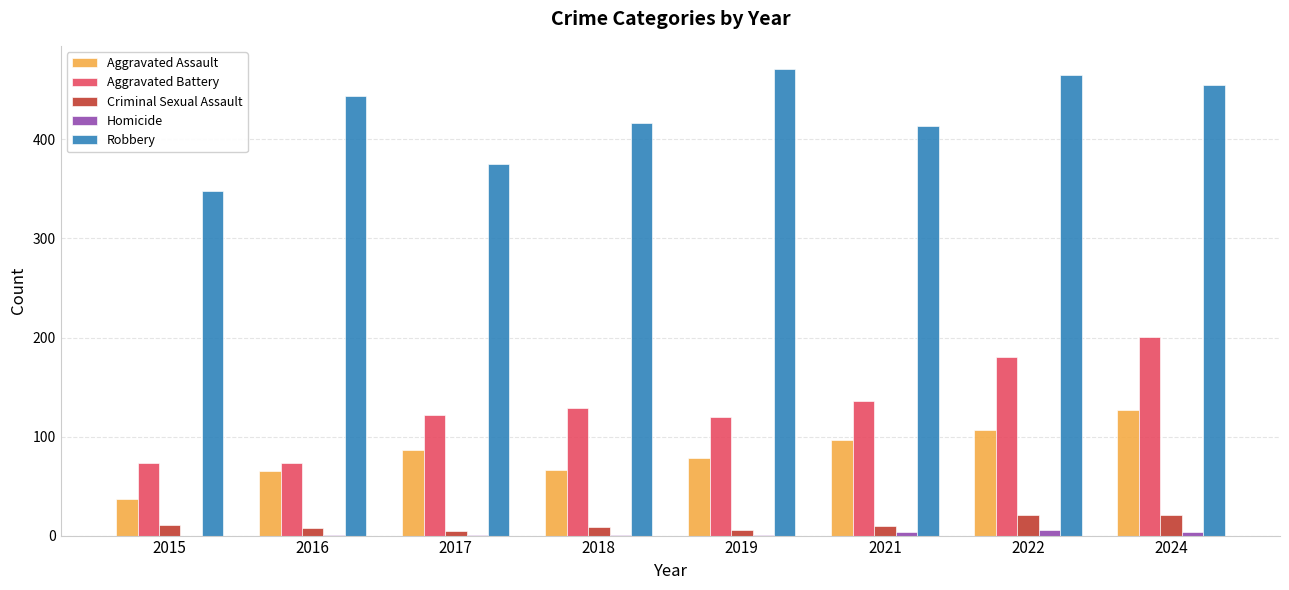

Which category has the highest value in the Aggravated Assault series?

2024